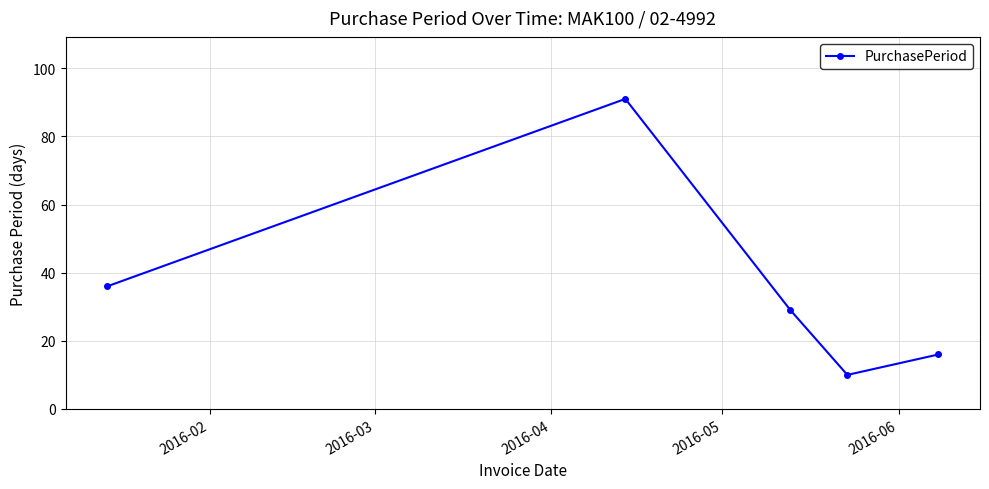

Reading left to right, transcribe all the data shown in this chart.

36	91	29	10	16